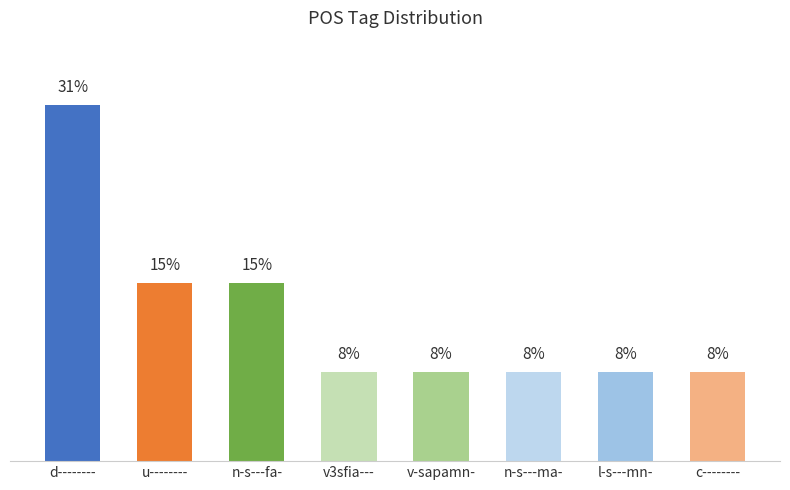

What is the label of the 2nd bar from the left?

u--------